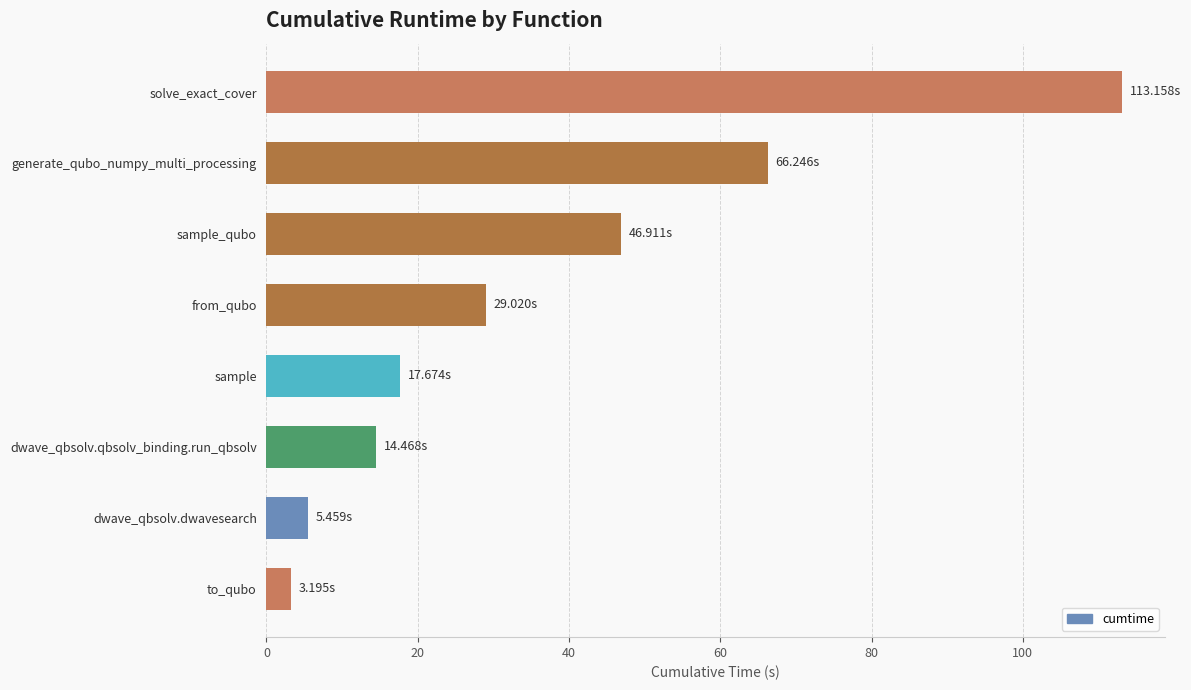

Rank the categories by value from lowest to highest.

to_qubo, dwave_qbsolv.dwavesearch, dwave_qbsolv.qbsolv_binding.run_qbsolv, sample, from_qubo, sample_qubo, generate_qubo_numpy_multi_processing, solve_exact_cover